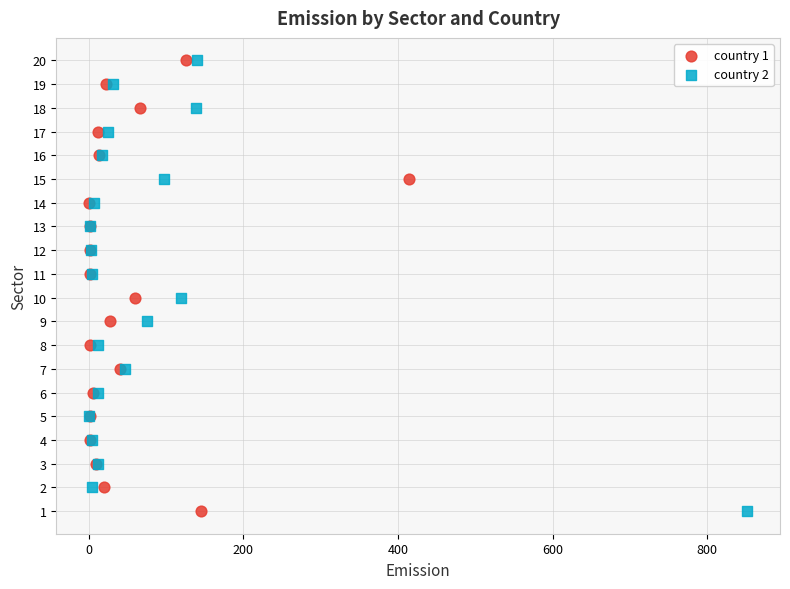

What are all the series names shown in the legend?

country 1, country 2